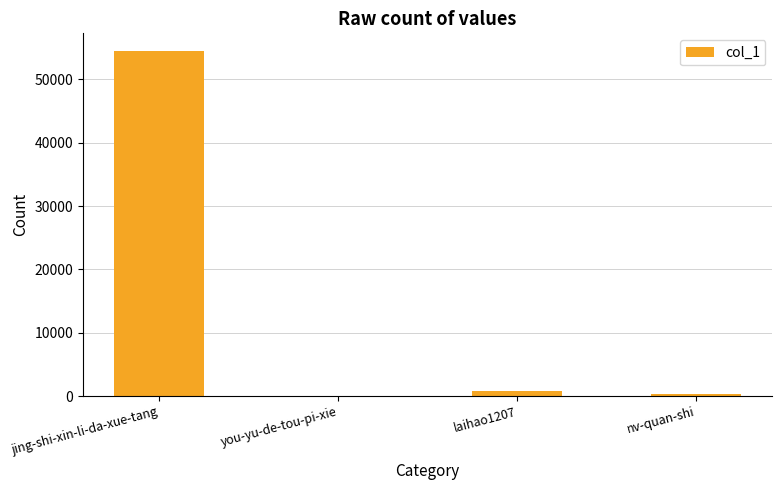

Reading right to left, list all the values displayed in this chart.

nv-quan-shi=367	laihao1207=781	you-yu-de-tou-pi-xie=49	jing-shi-xin-li-da-xue-tang=54554